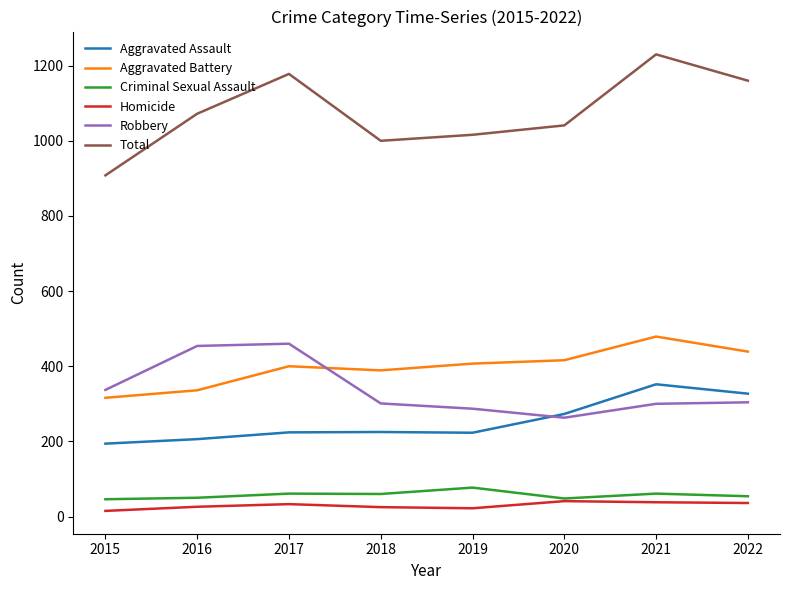

After their last crossing, which series has the higher values: Aggravated Assault or Robbery?

Aggravated Assault